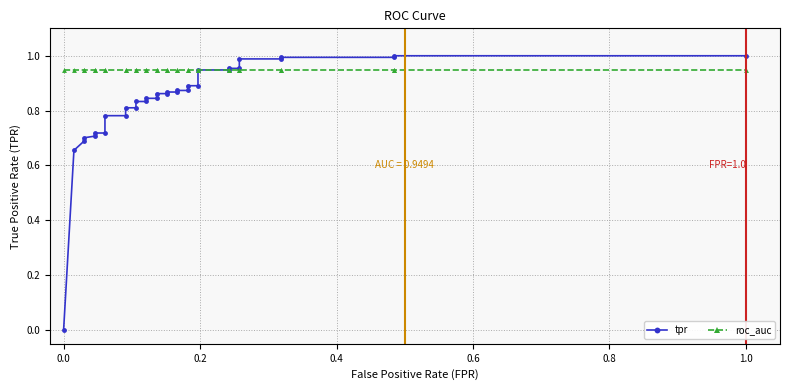

Which series has the largest total across all categories?

roc_auc